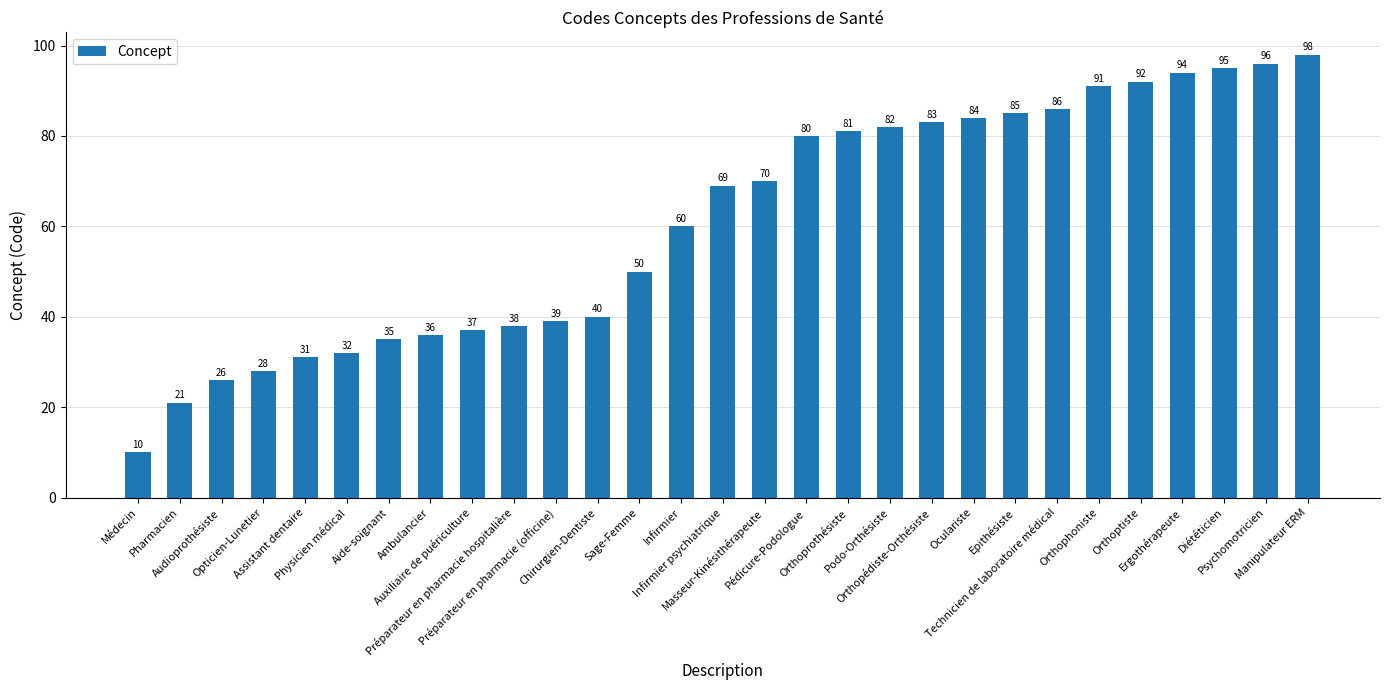

What is the minimum value shown in the chart?

10